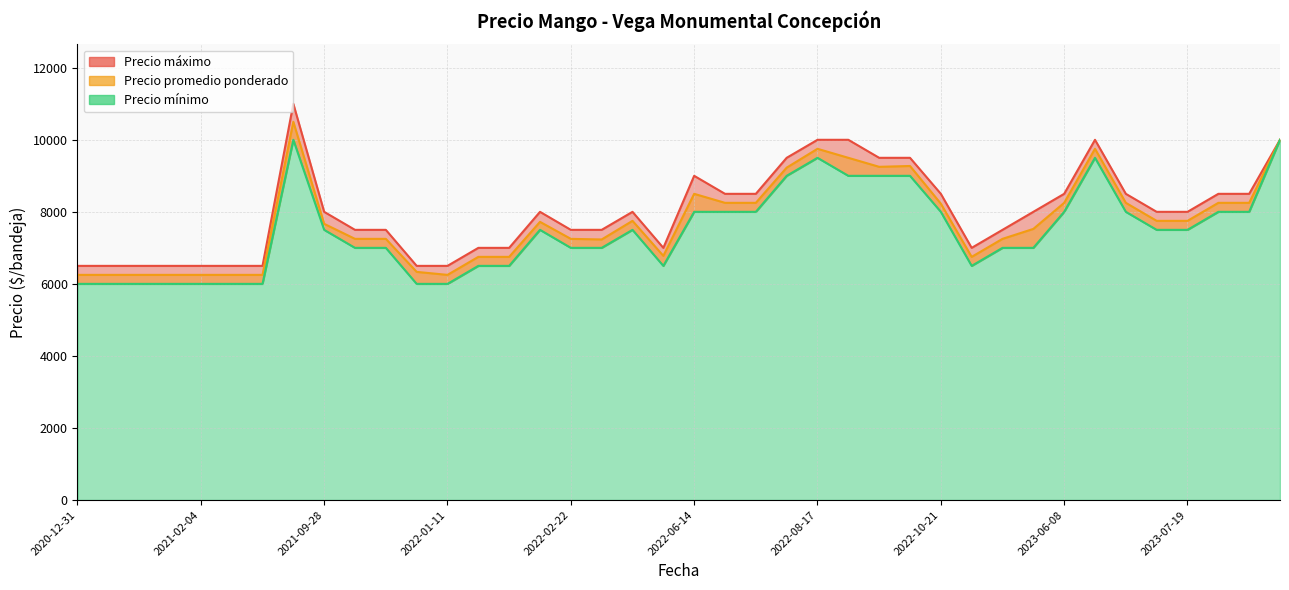

True or false: Precio promedio ponderado has more than 2 points higher than both neighbors.

True